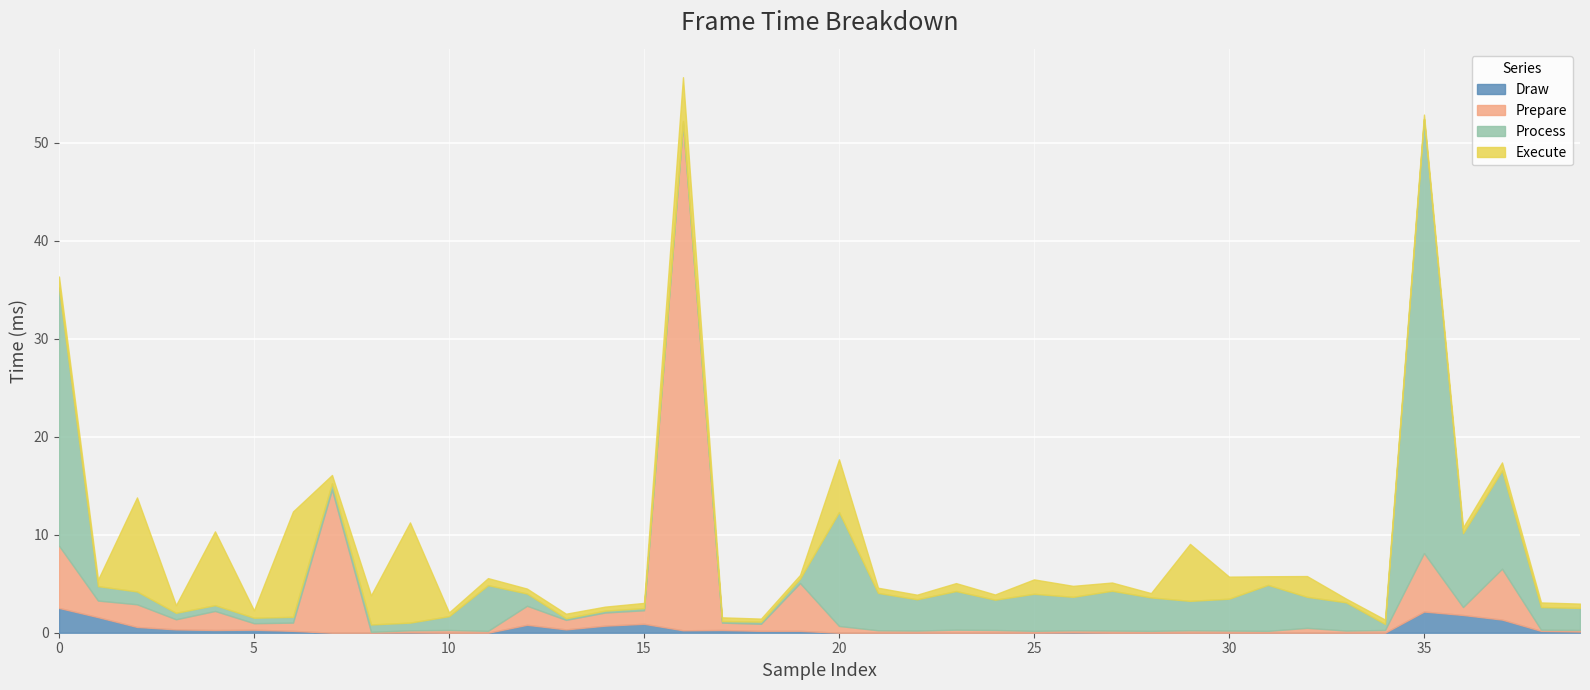

Rank the series by their average value, from lowest to highest.

Draw, Execute, Prepare, Process